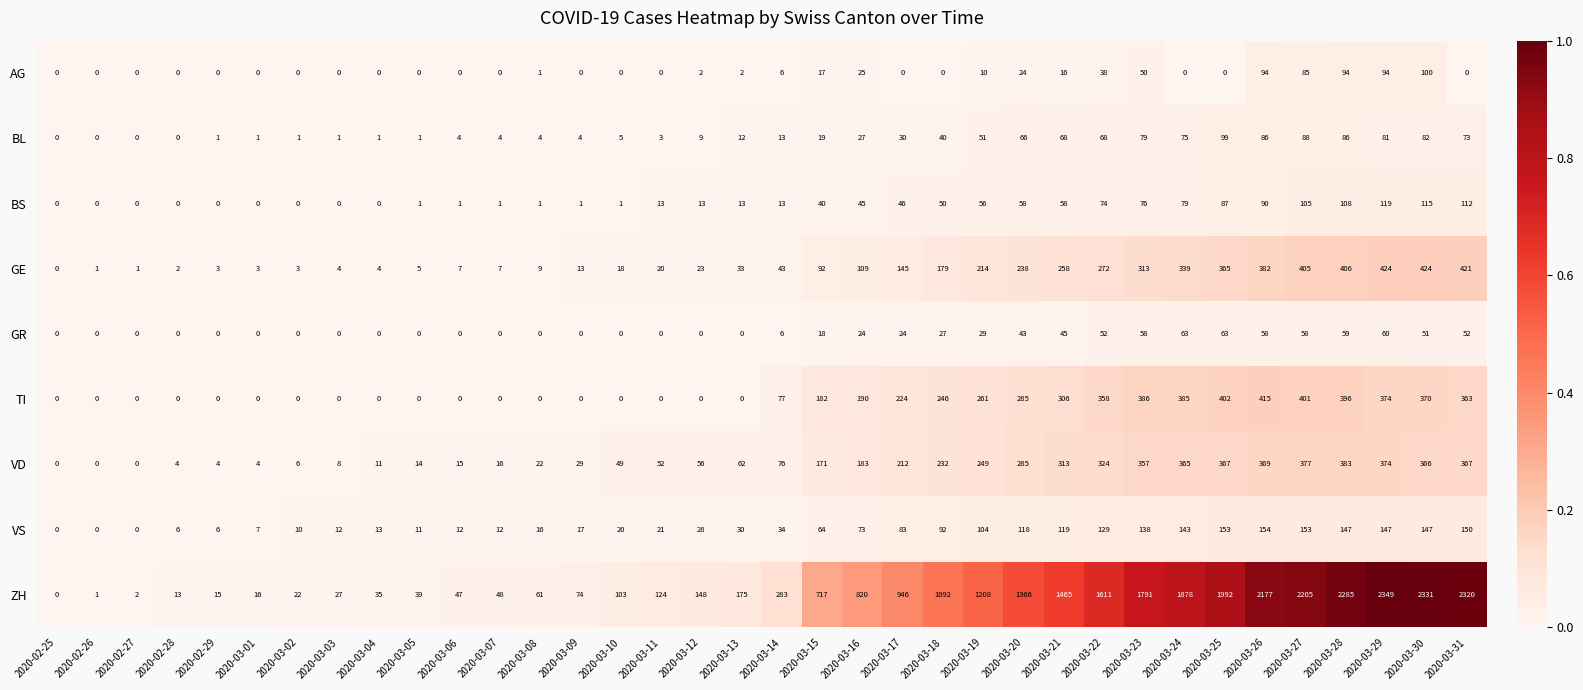

What value does the BS series have at 2020-03-28?

108